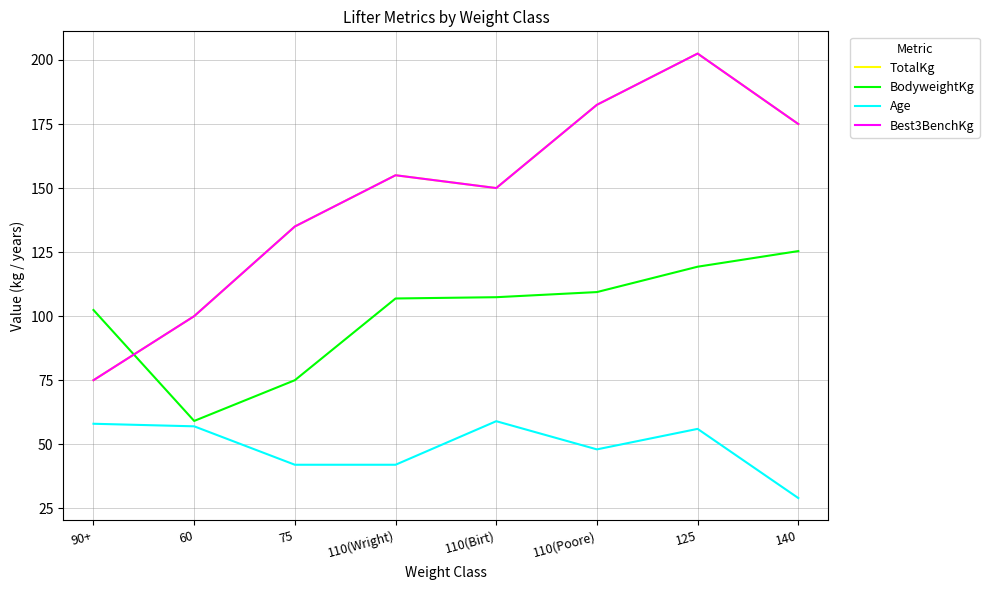

What is the maximum value shown in the chart?

202.5